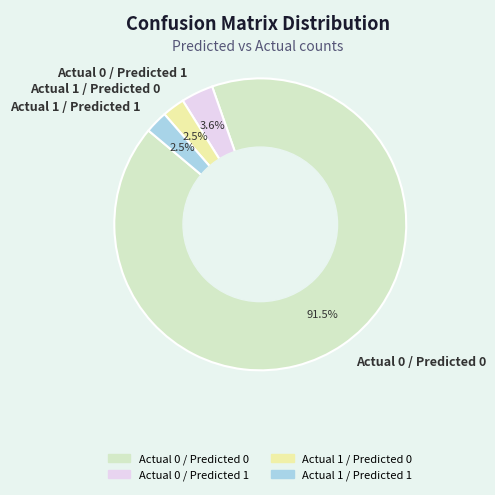

Count the number of slices in the pie.

4